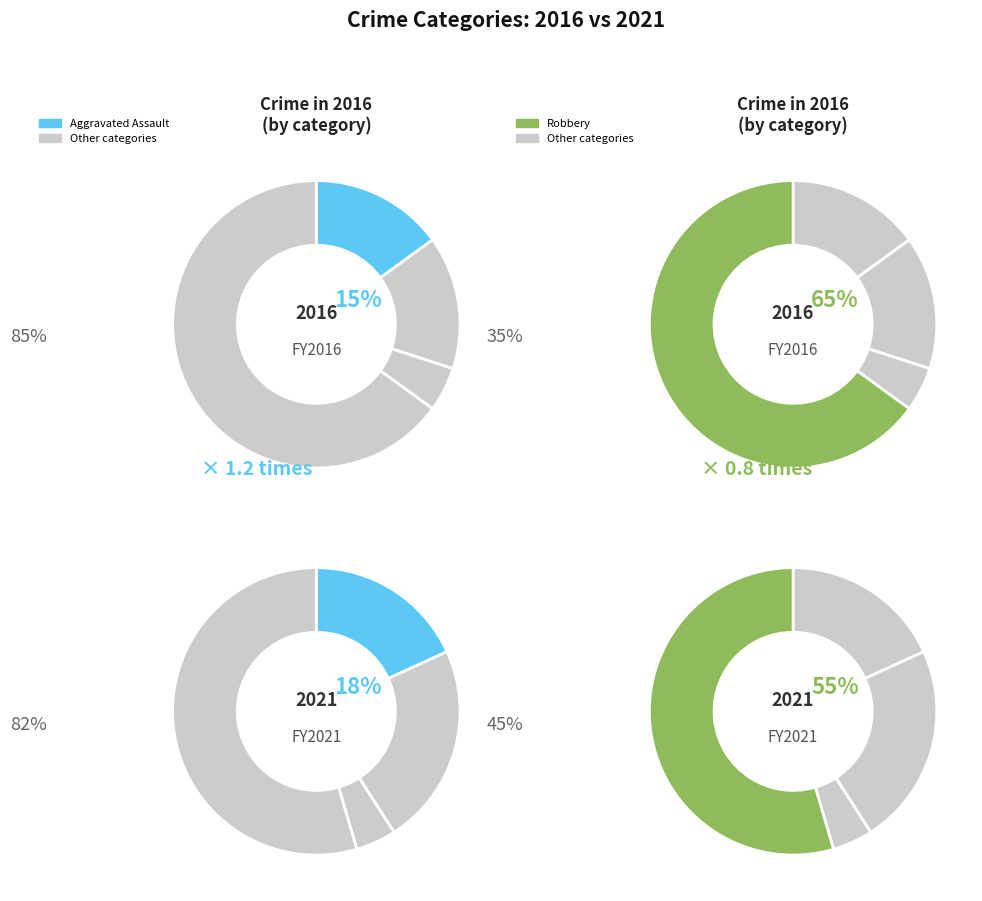

Which slice is the smallest?

Other